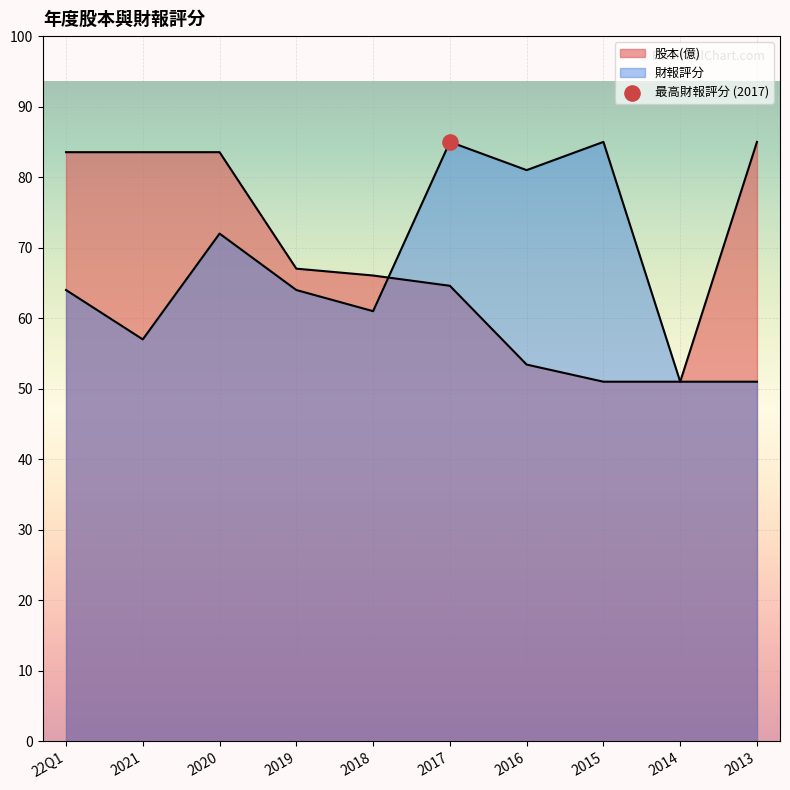

What are all the series names shown in the legend?

股本(億), 財報評分